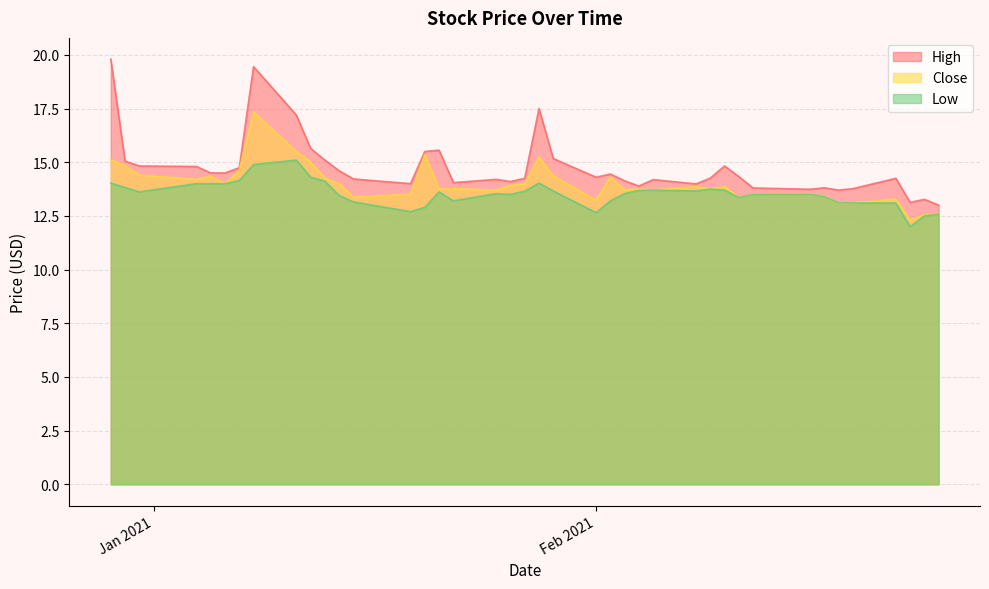

What is the total value across all series at 2021-01-05?

42.9